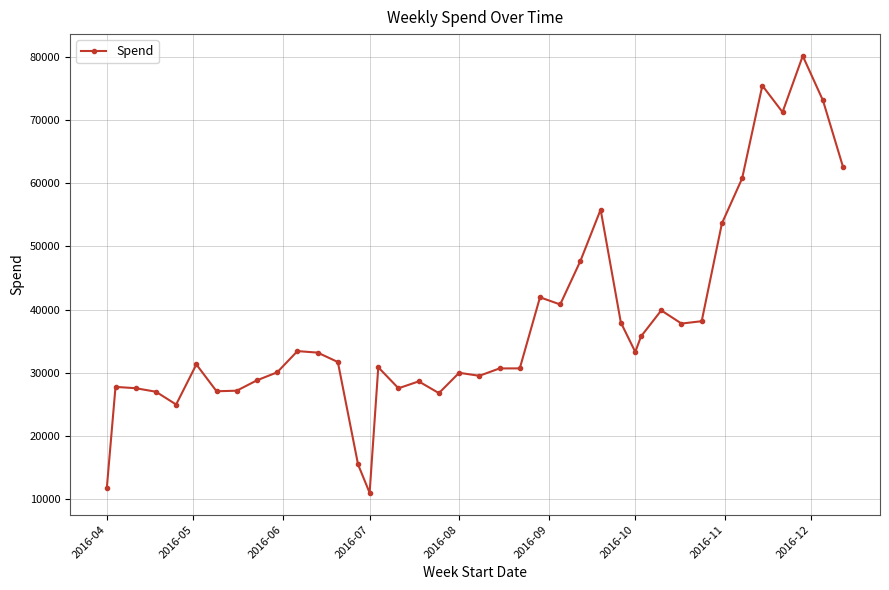

What is the average value?

37740.6